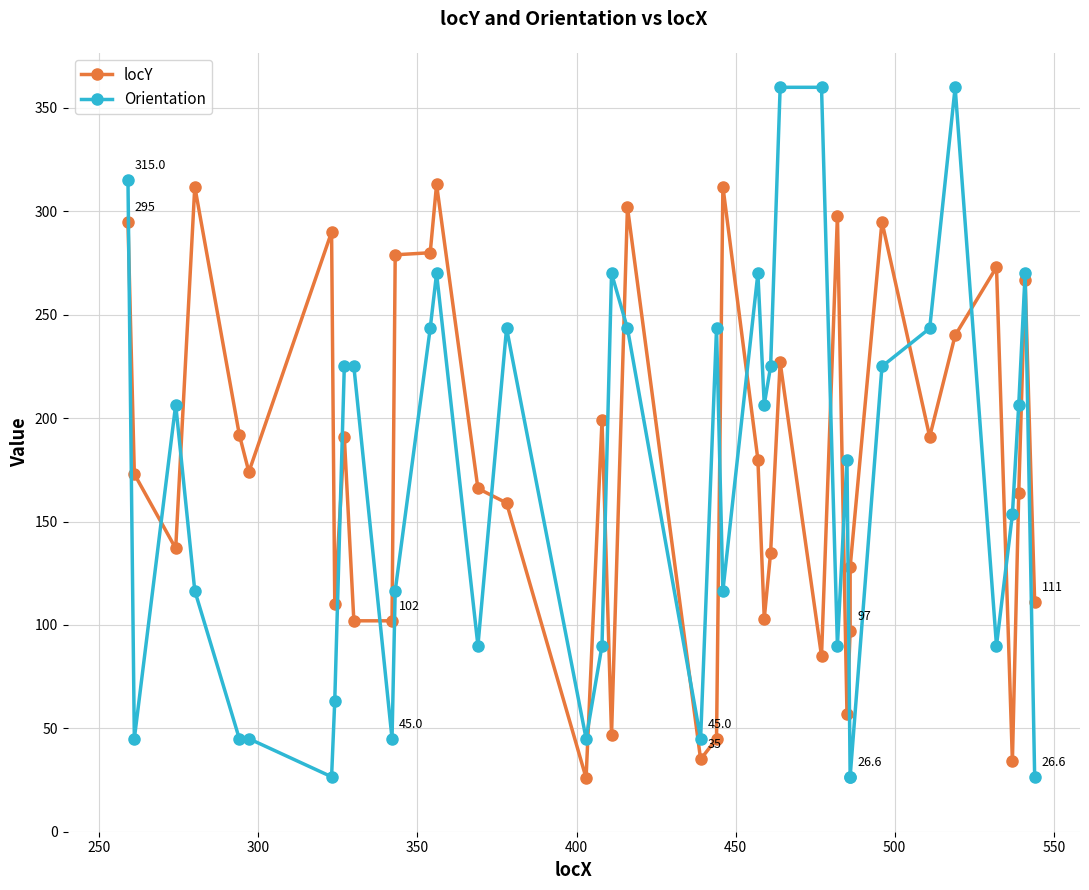

What is the difference between the second highest and second lowest values in the Orientation series?

333.4